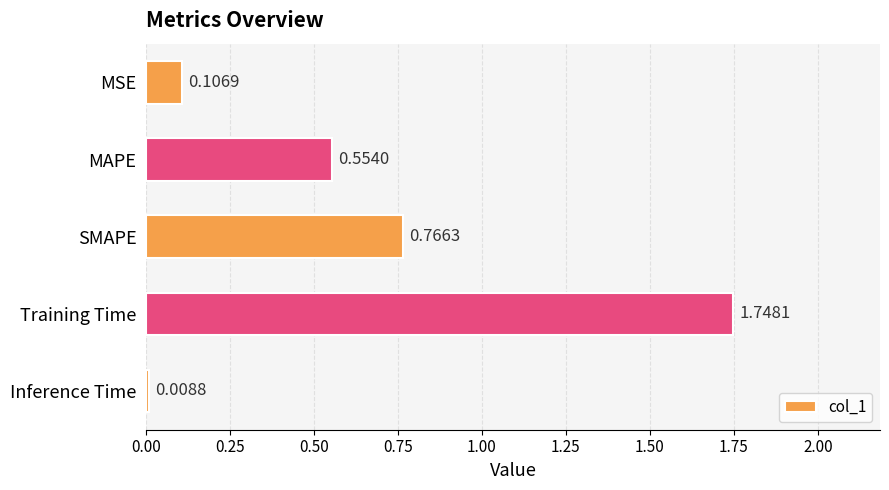

Rank the categories by value from lowest to highest.

Inference Time, MSE, MAPE, SMAPE, Training Time